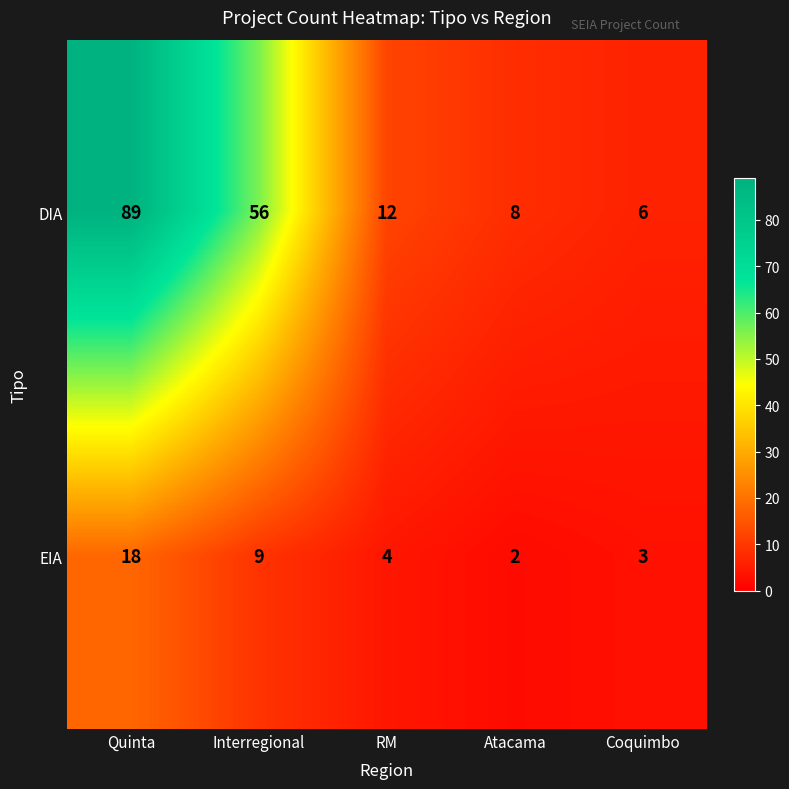

Reading left to right, list all the values displayed in this chart.

DIA: Quinta=89	Interregional=56	RM=12	Atacama=8	Coquimbo=6
EIA: Quinta=18	Interregional=9	RM=4	Atacama=2	Coquimbo=3